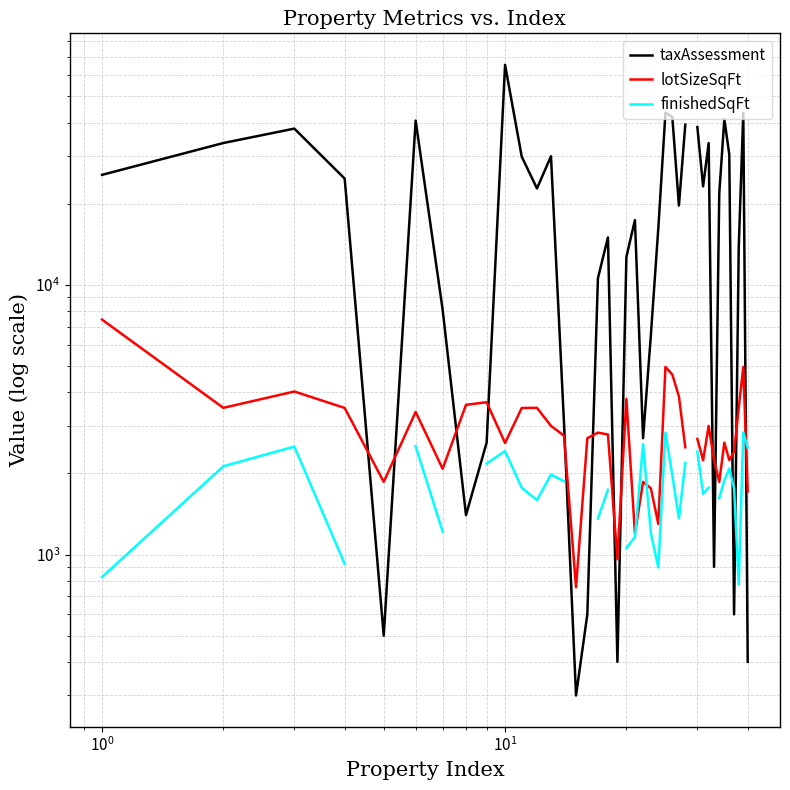

How many distinct data groups are displayed?

3